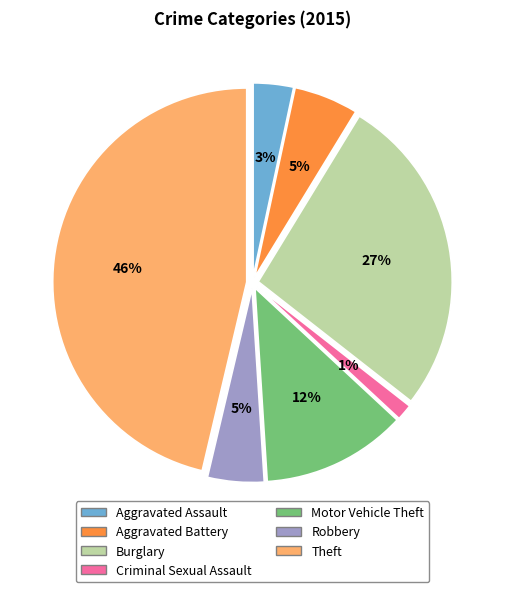

To the nearest percent, what is the combined percentage of Robbery and Aggravated Assault?

8%